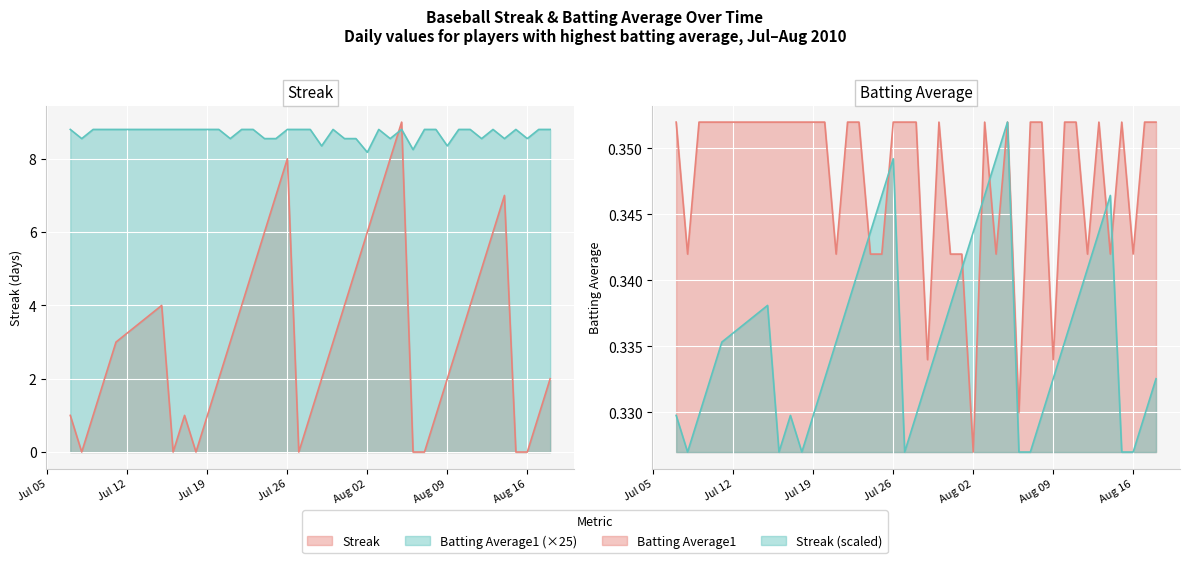

List the labels in order of Streak value, smallest first.

2010-07-08, 2010-07-16, 2010-07-18, 2010-07-27, 2010-08-06, 2010-08-07, 2010-08-15, 2010-08-16, 2010-07-07, 2010-07-09, 2010-07-17, 2010-07-19, 2010-07-28, 2010-08-08, 2010-08-17, 2010-07-10, 2010-07-20, 2010-07-29, 2010-08-09, 2010-08-18, 2010-07-11, 2010-07-21, 2010-07-30, 2010-08-10, 2010-07-15, 2010-07-22, 2010-07-31, 2010-08-11, 2010-07-23, 2010-08-01, 2010-08-12, 2010-07-24, 2010-08-02, 2010-08-13, 2010-07-25, 2010-08-03, 2010-08-14, 2010-07-26, 2010-08-04, 2010-08-05